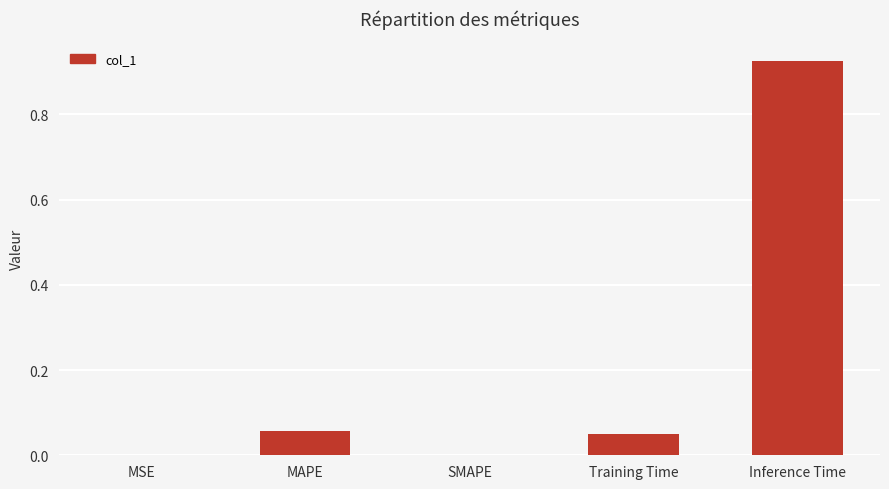

True or false: the data shows -0.4 at SMAPE.

False